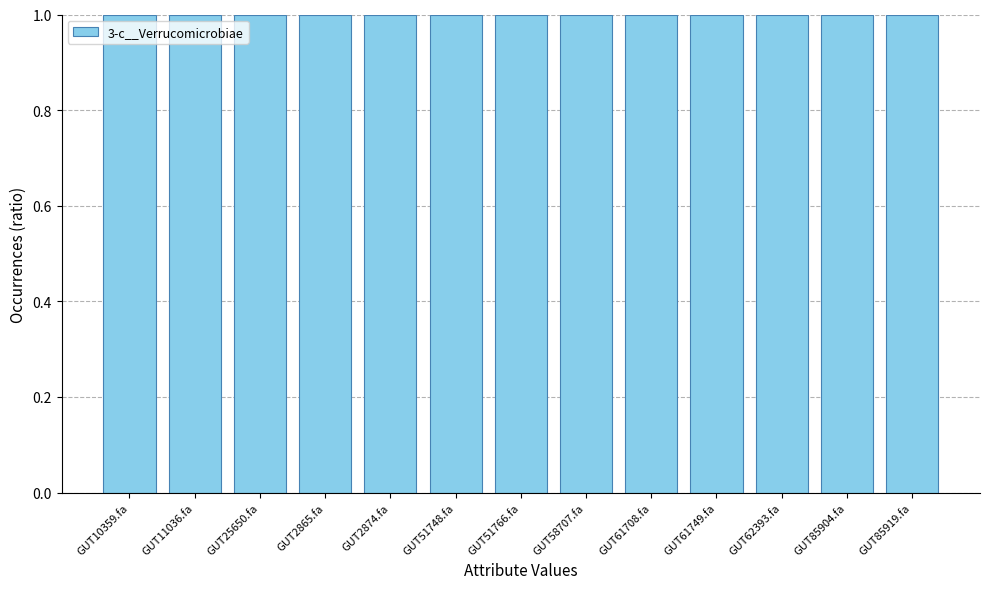

What is the label of the 10th bar from the left?

GUT61749.fa